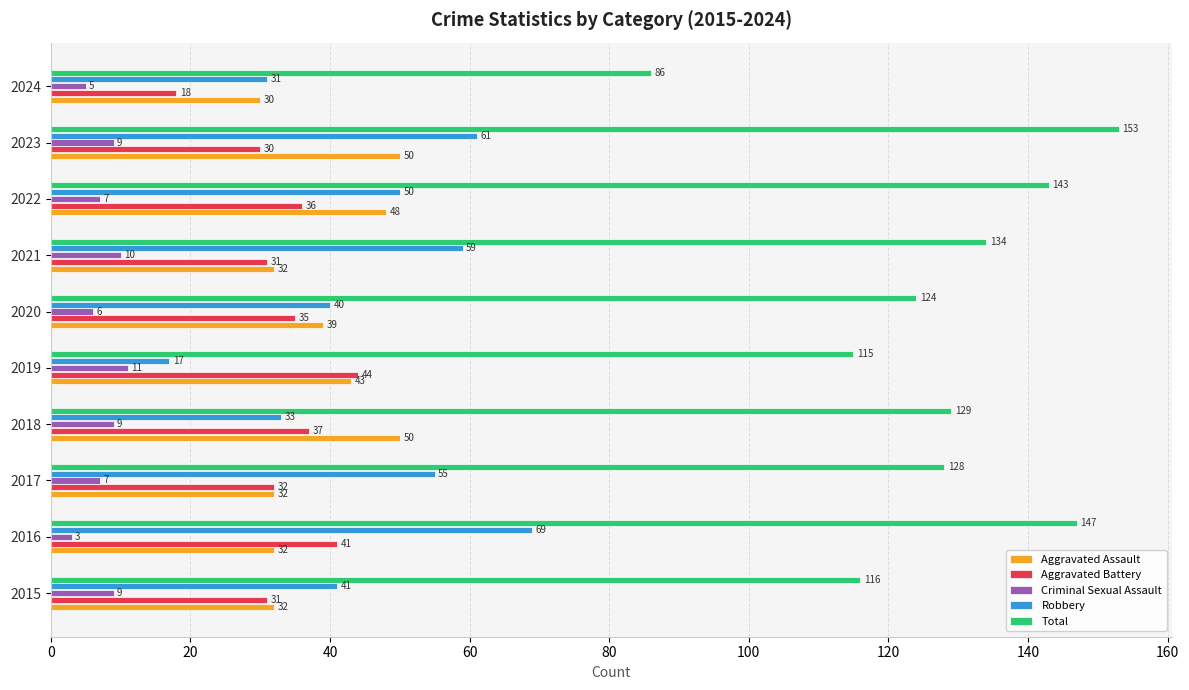

What is the total value across all series at 2019?

230